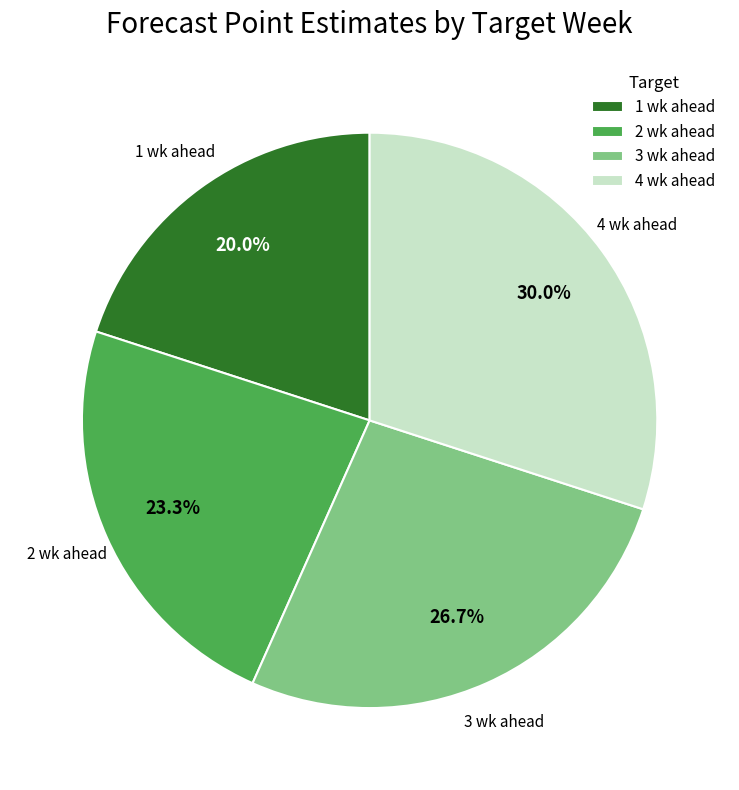

Does any single category account for the majority?

No